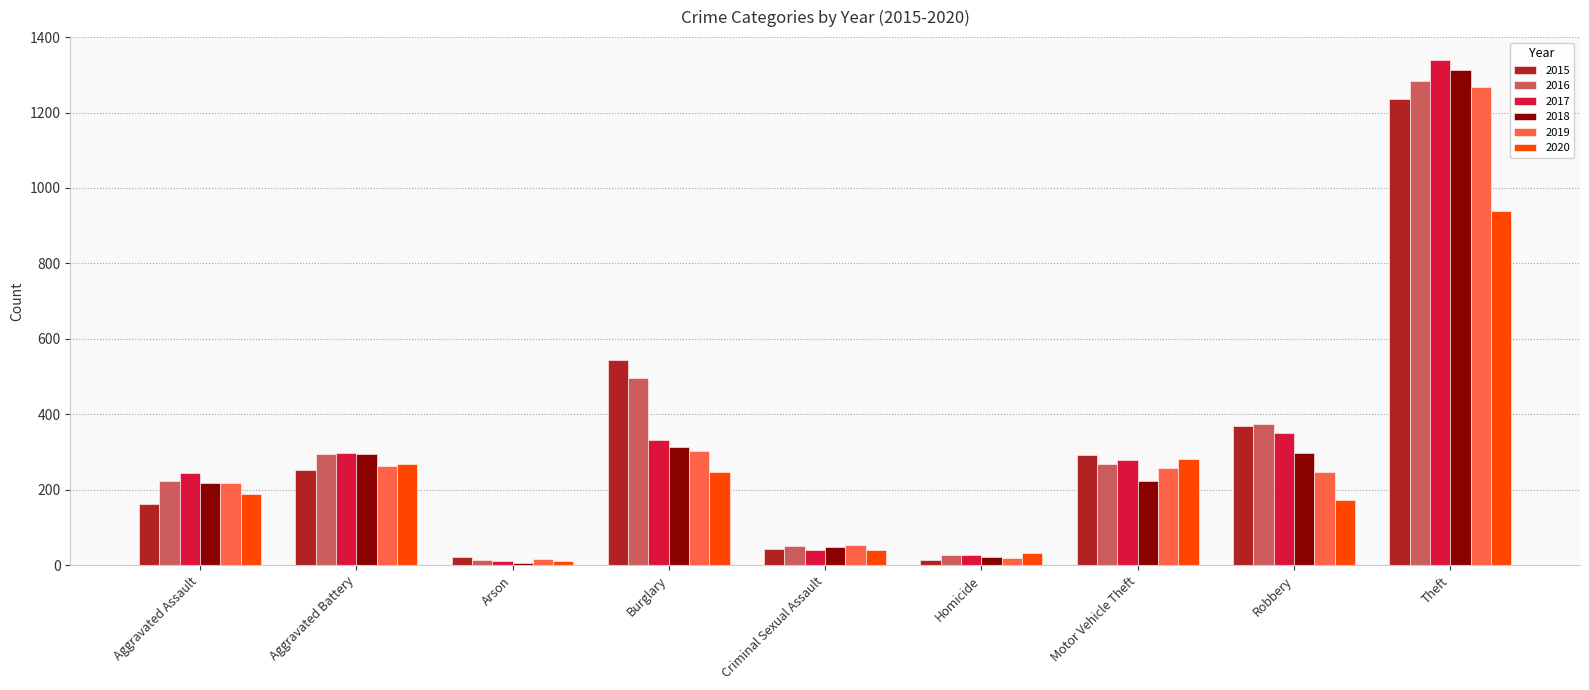

True or false: 2018 has a value of 329 at Motor Vehicle Theft.

False